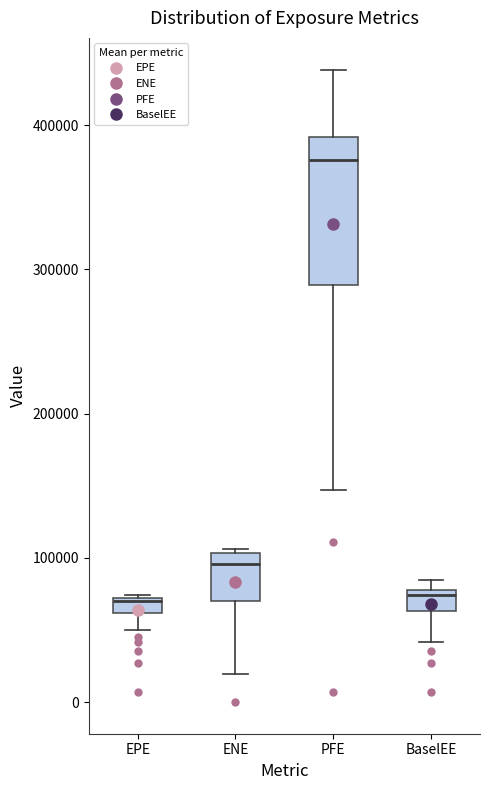

Which box is the tallest, from its lower edge to its upper edge?

PFE